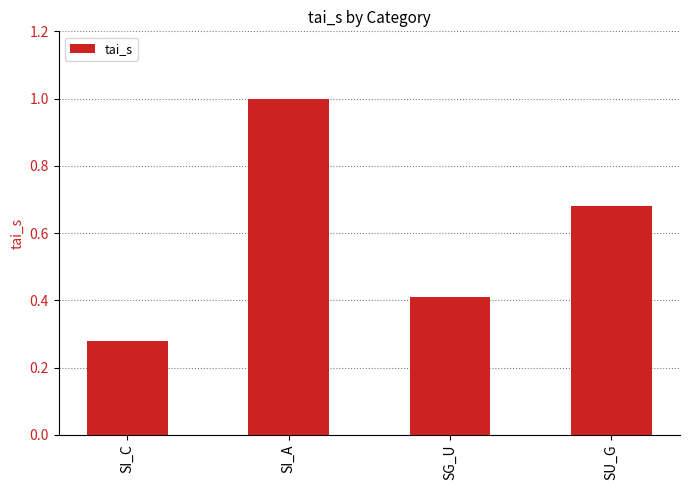

Read the value at SG_U.

0.4